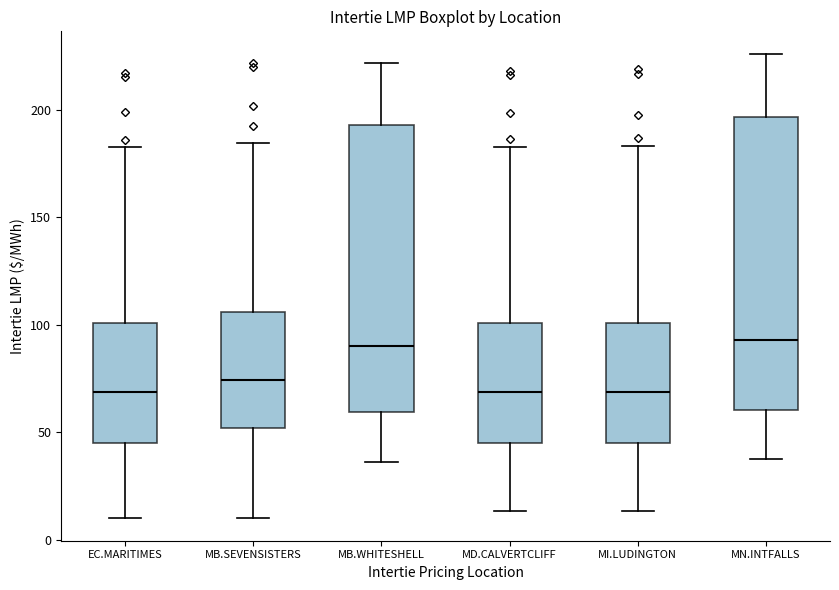

Where is the upper edge of the box for MI.LUDINGTON on the y-axis? The values are not printed on the chart, so give them approximately, as read against the axis.

100